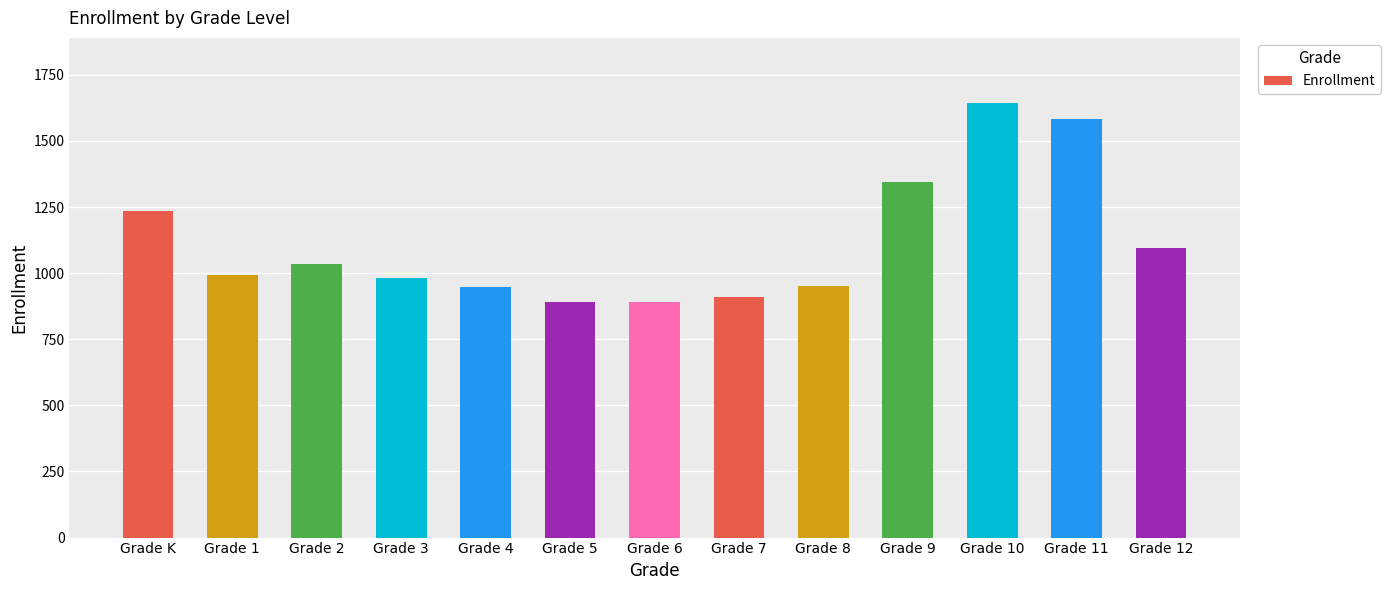

Between Grade K and Grade 12, which is larger?

Grade K